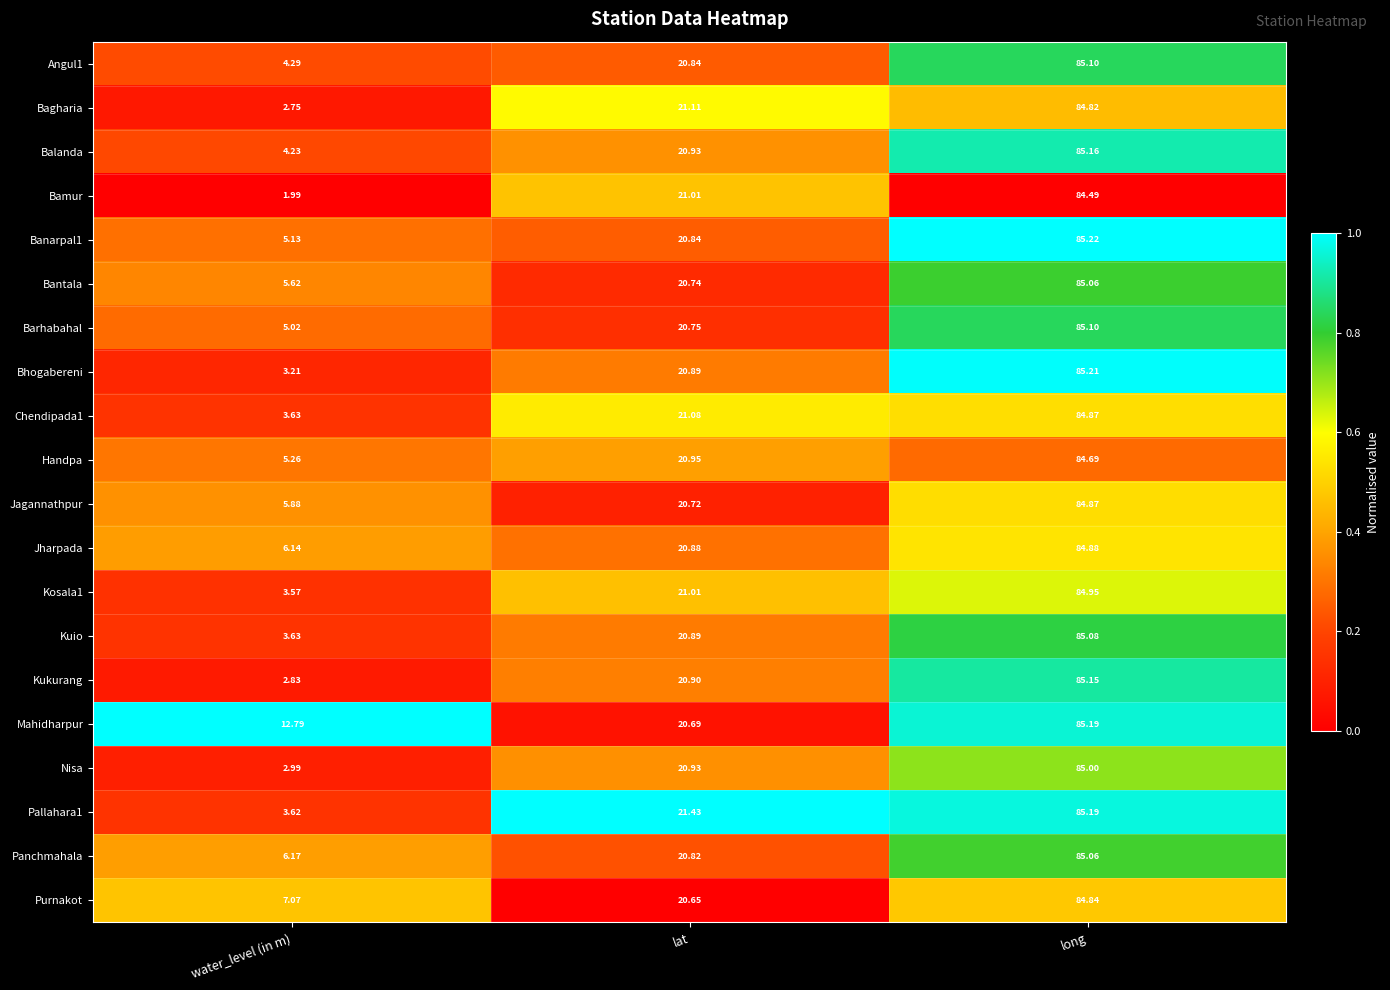

Which category has the highest value across all series?

long